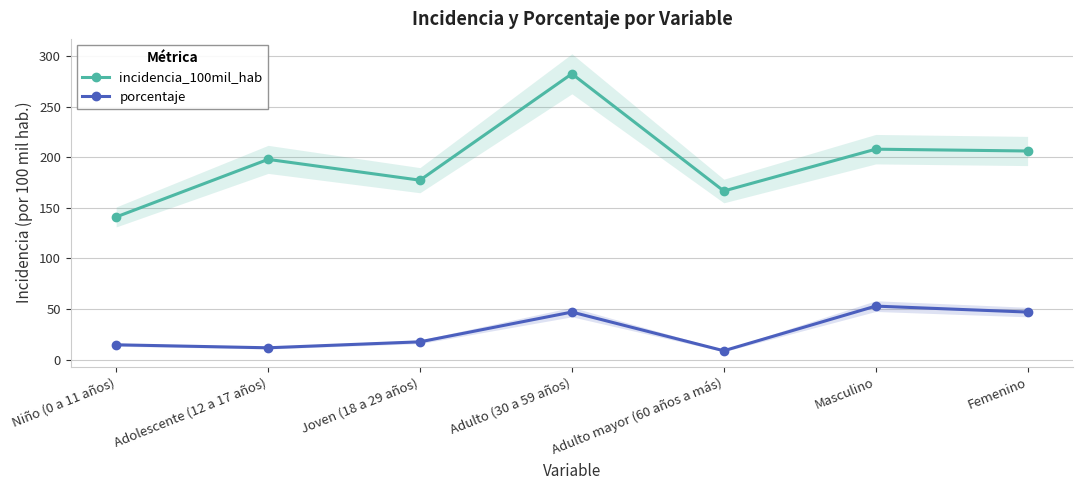

At which label does incidencia_100mil_hab reach its minimum?

Niño (0 a 11 años)